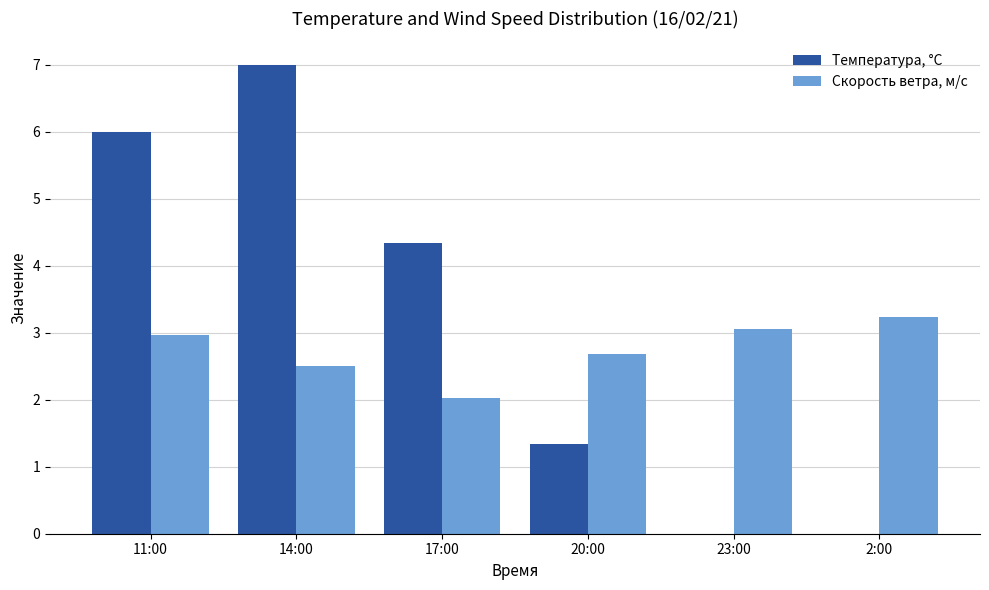

What is the total value across all series at 17:00?

6.4